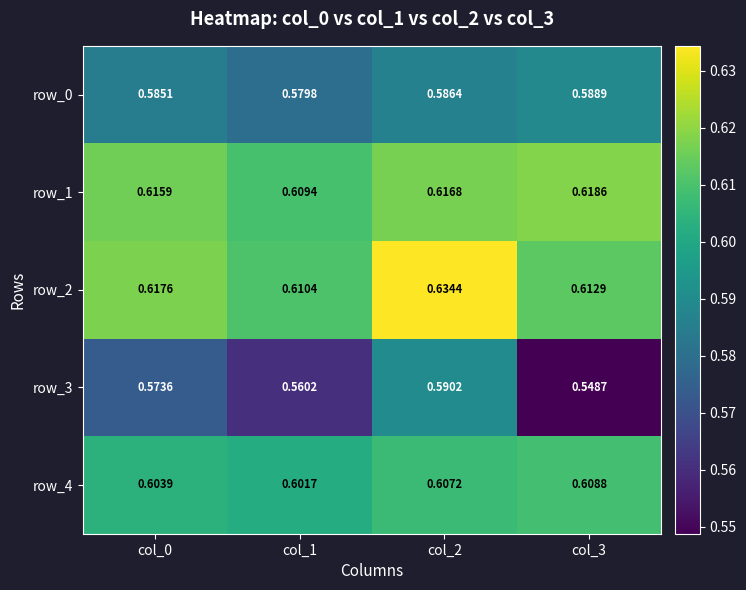

Is the value of row_3 at col_0 greater than the value of row_2 at col_3?

No